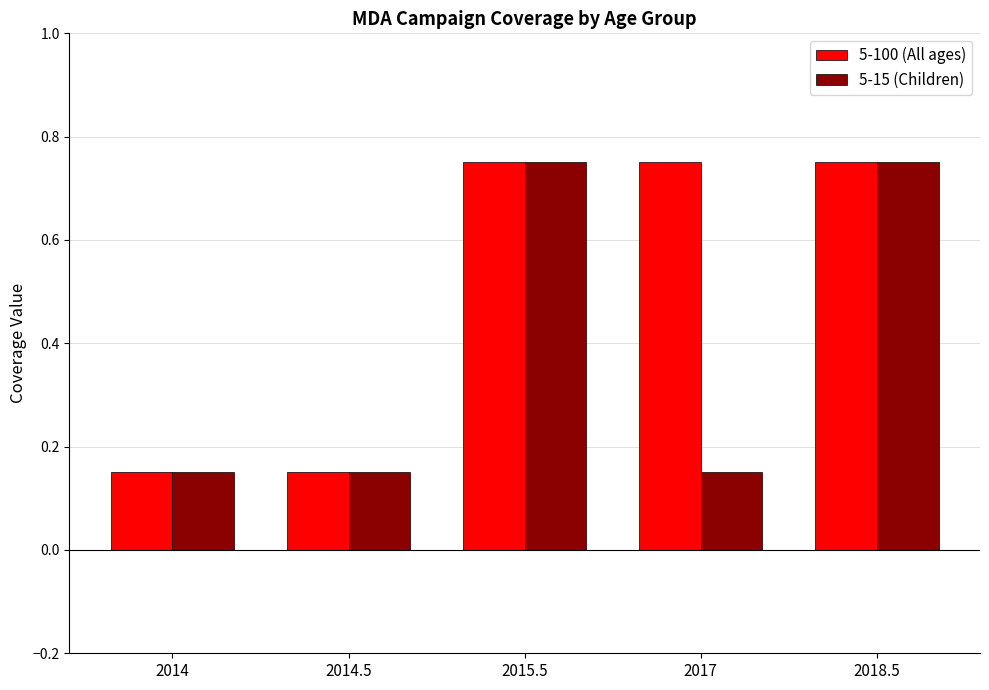

Does the chart contain any negative values?

No